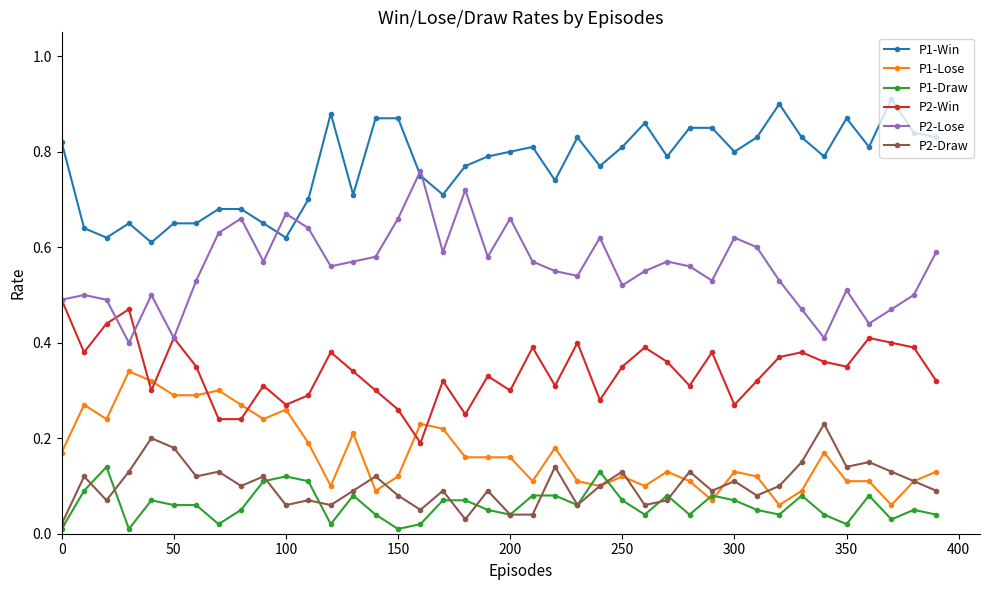

True or false: P2-Lose has more than 2 interior local peaks.

True